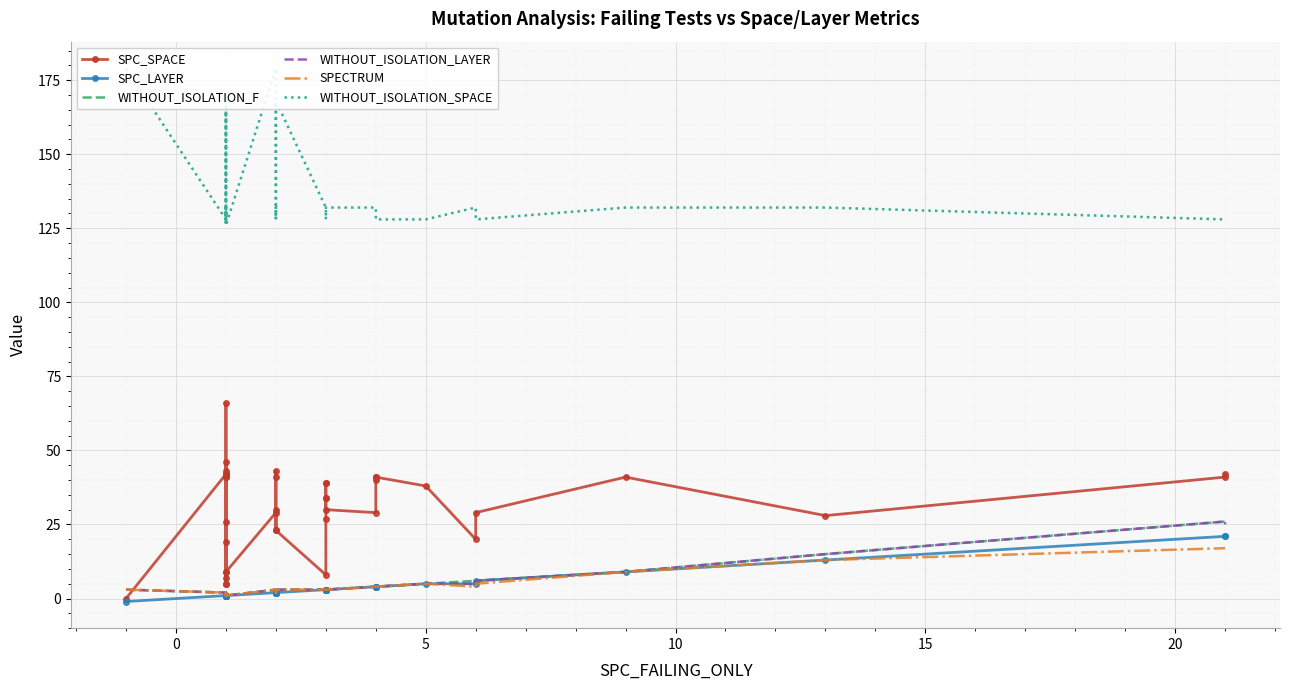

What is the minimum value for WITHOUT_ISOLATION_SPACE?

126